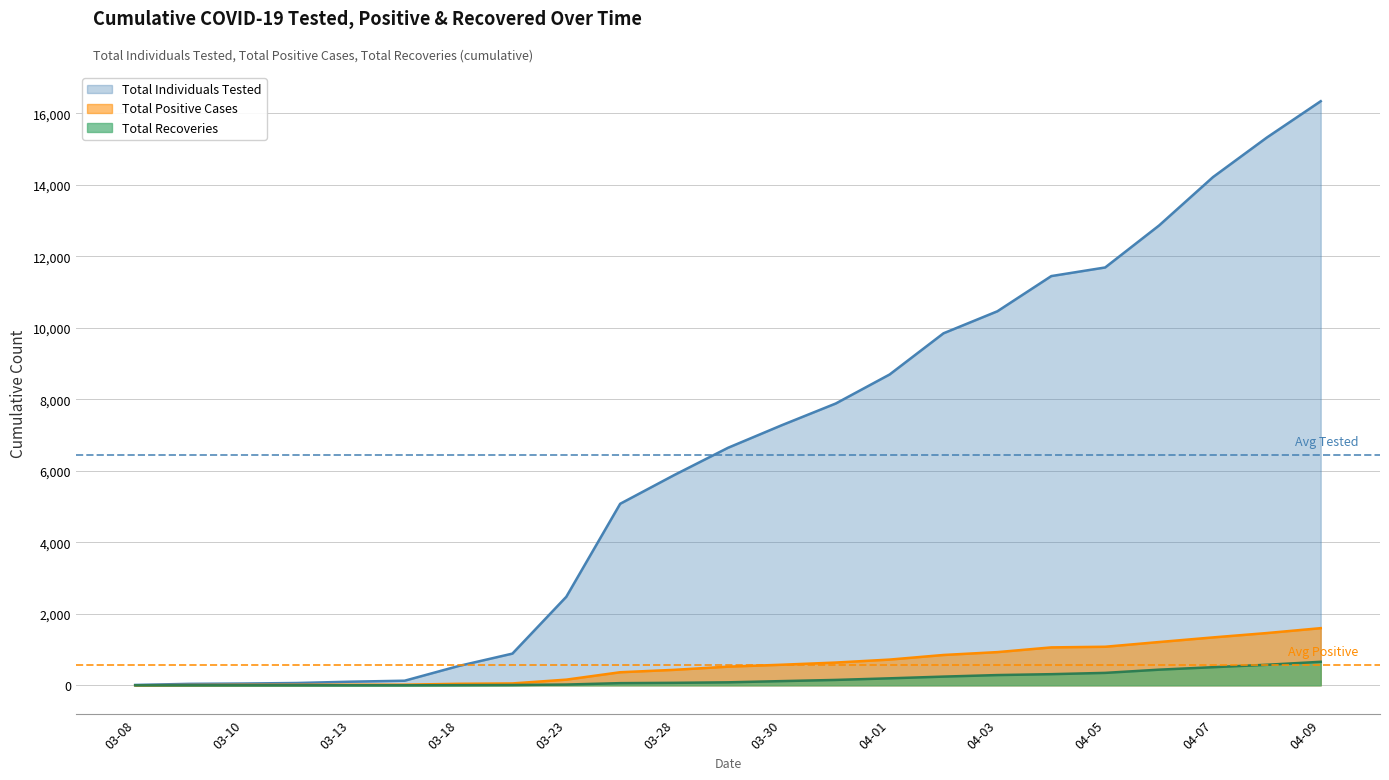

What is the label of the 4th point from the left?

3